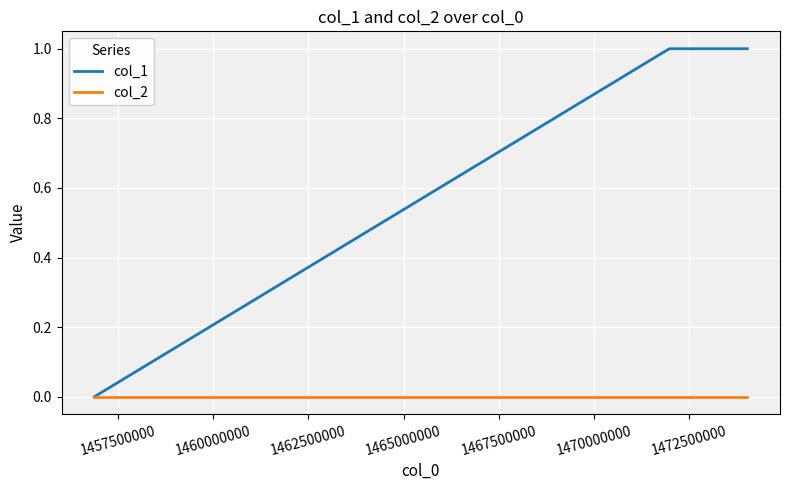

Count the col_1 values in the range 0 to 1.

3